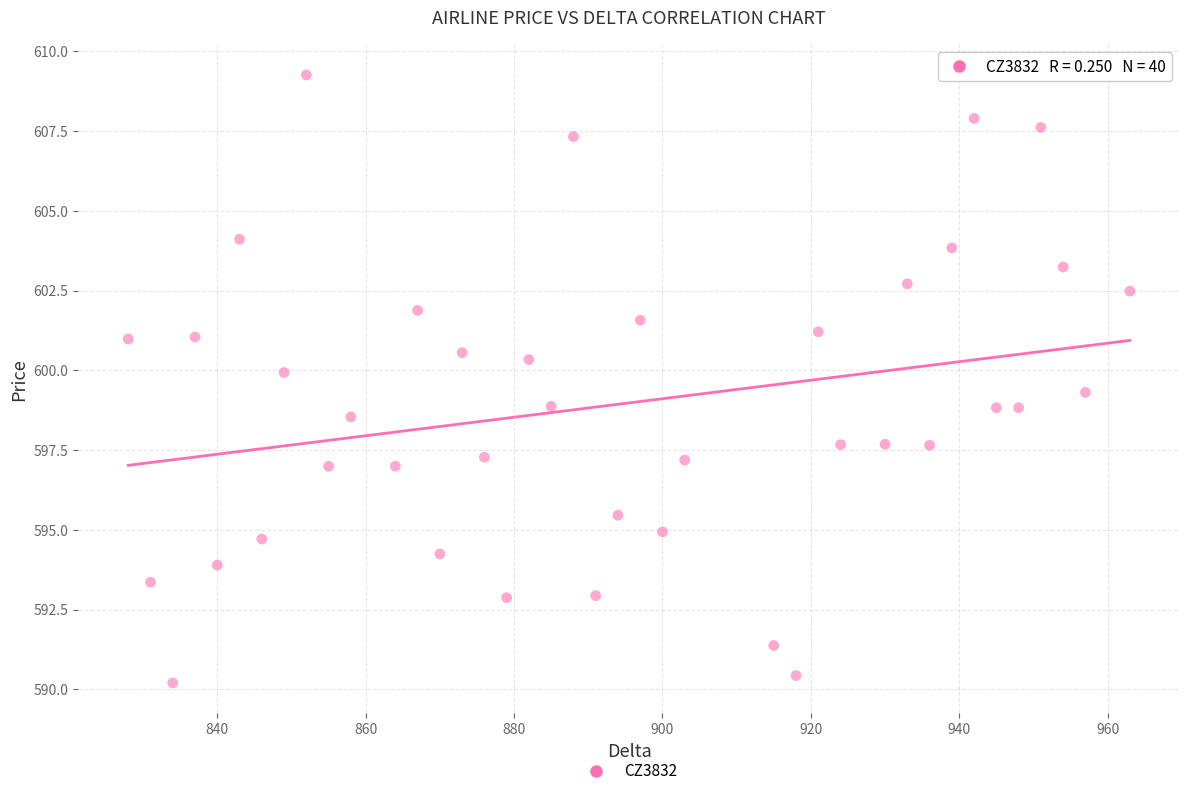

What is the range of X values (max minus min)?

135.0